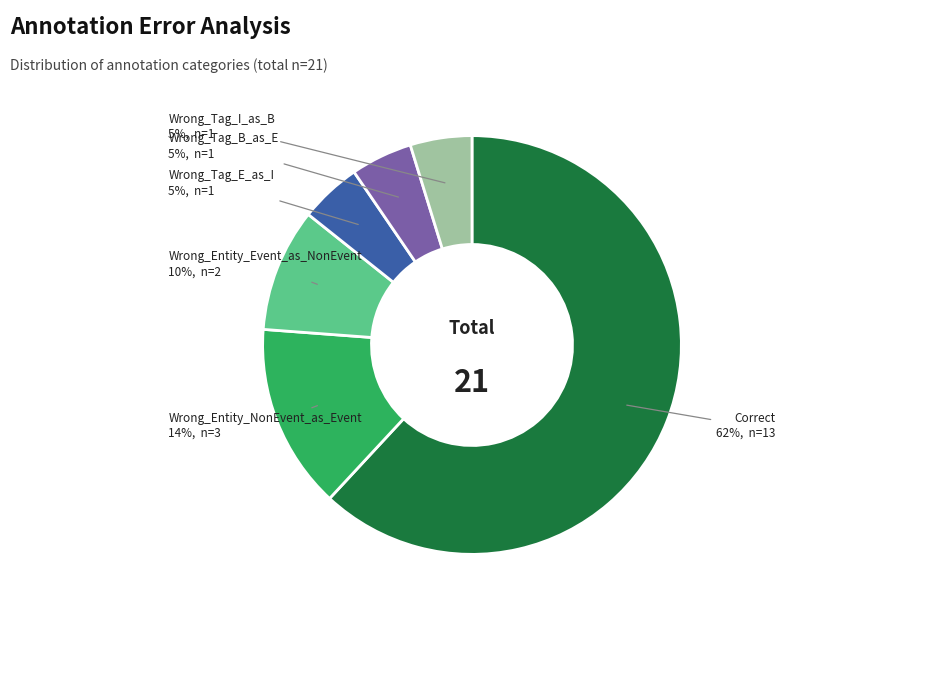

To the nearest percent, what is the average slice percentage?

17%